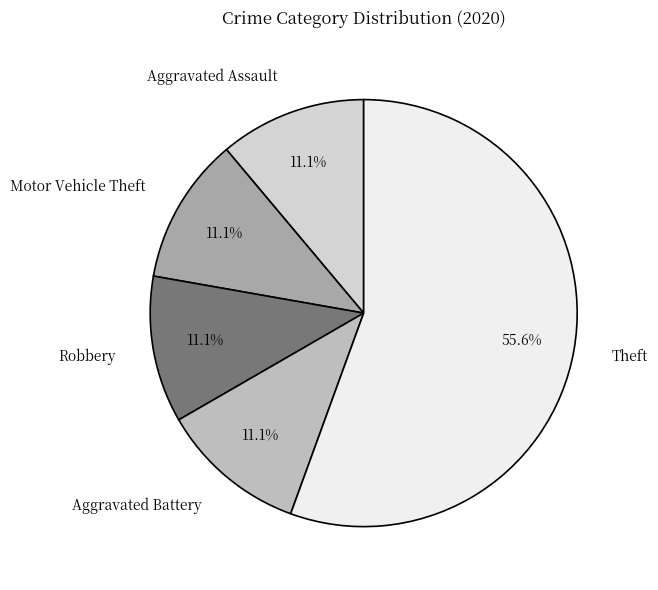

Is it true that Aggravated Assault is 11% of the pie?

True